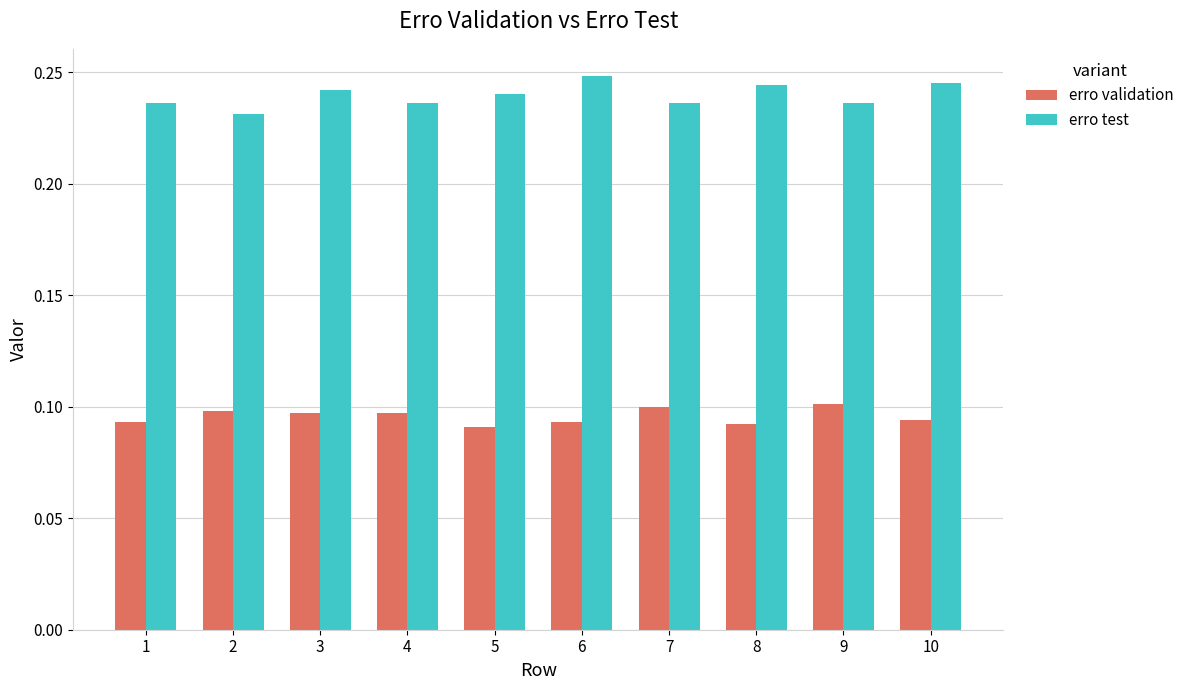

How many erro test values are between 0 and 1?

10